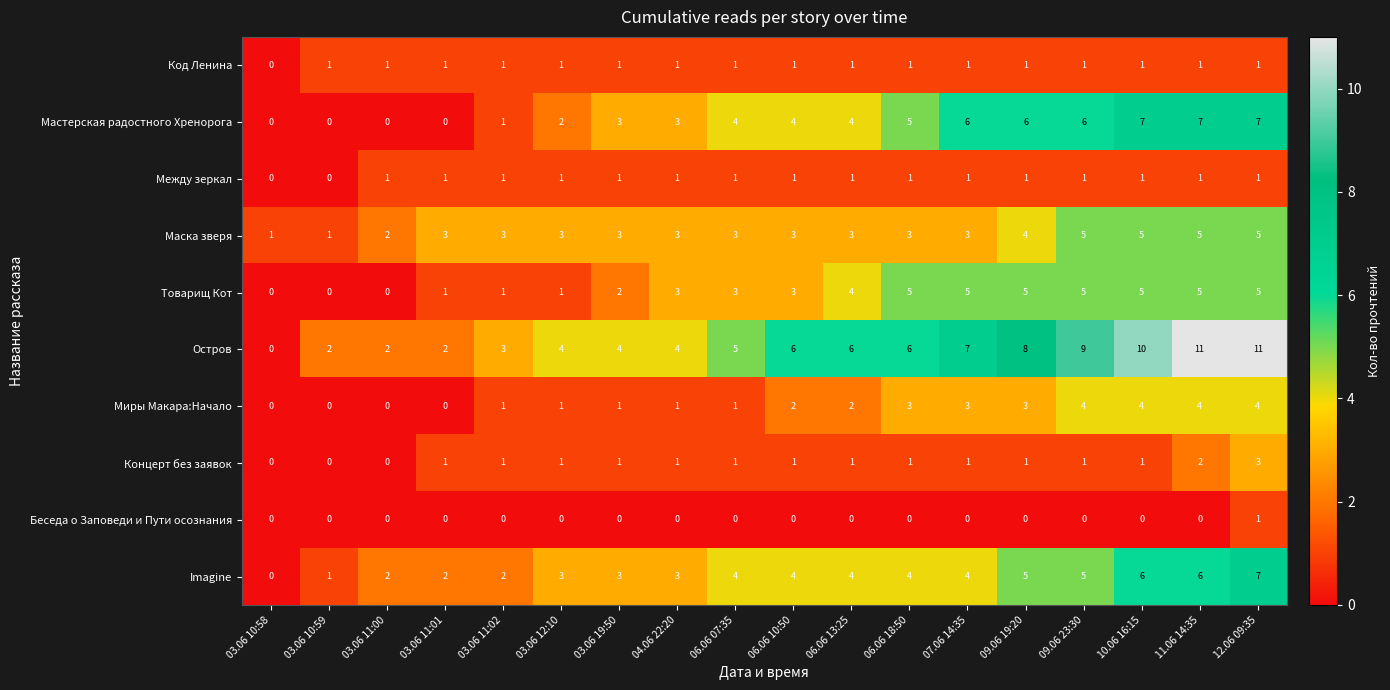

Which series has the largest range (max minus min)?

Остров